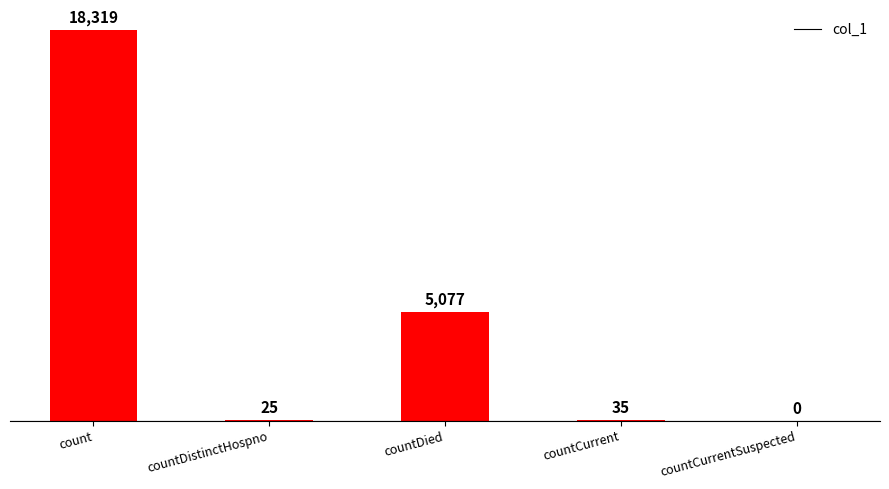

Read the value at countDied.

5077